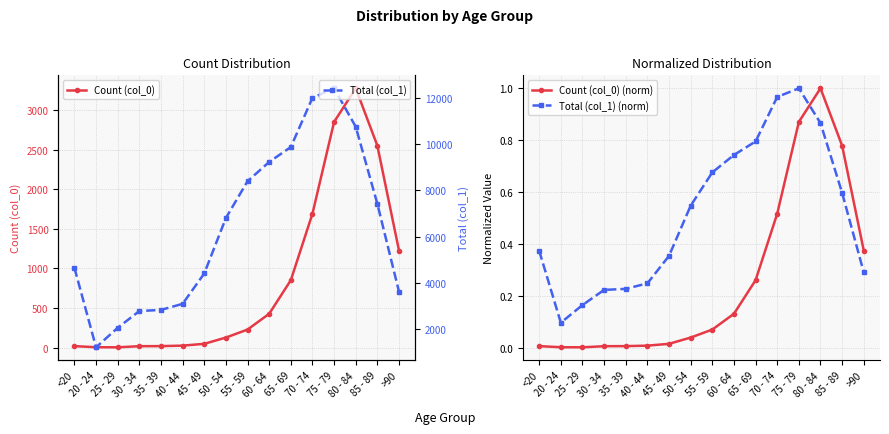

What is the label of the 7th point from the left?

45 - 49